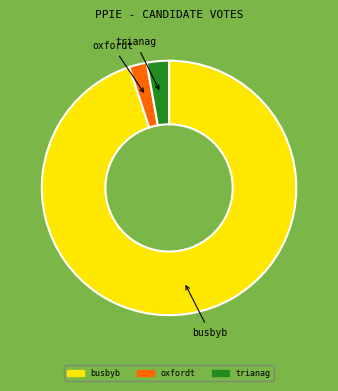

Is it true that oxfordt is 2% of the pie?

True